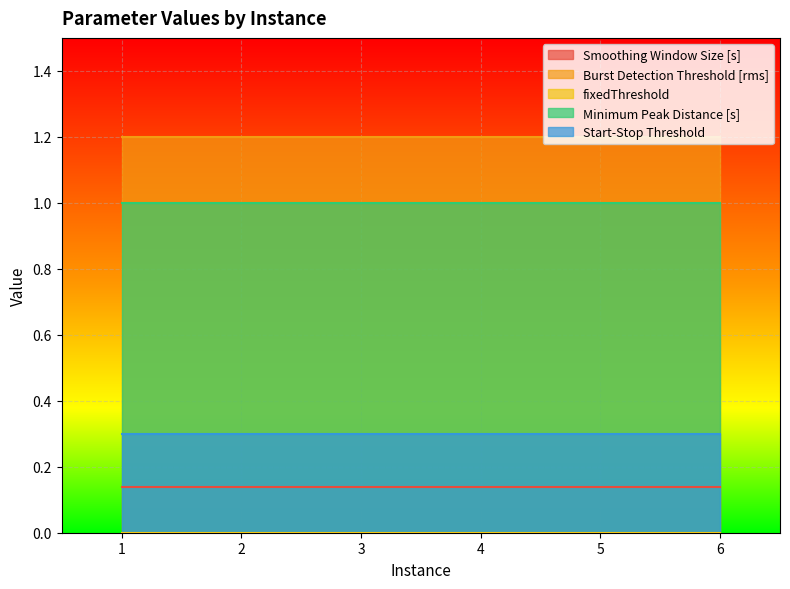

What is the highest value of the Start-Stop Threshold series?

0.3